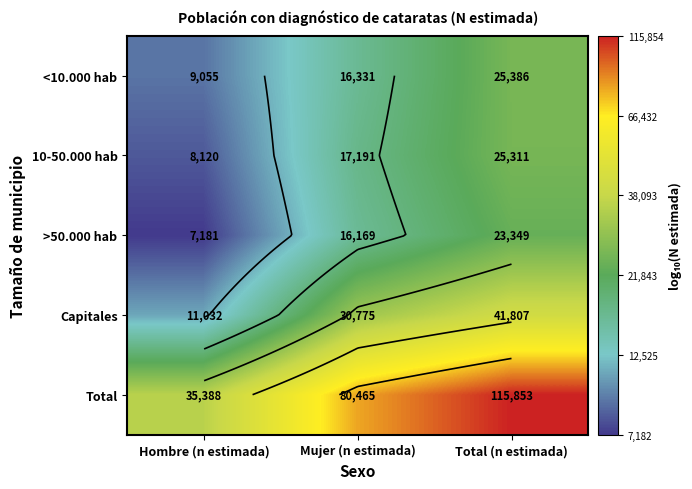

How many categories are shown in the chart?

3